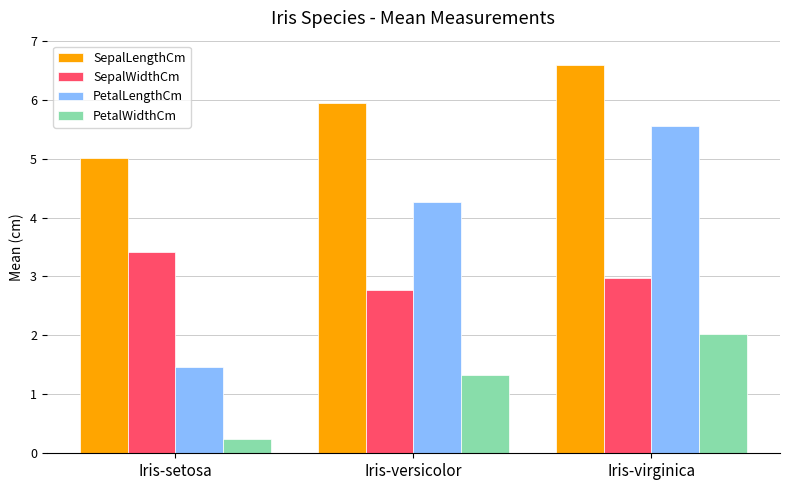

What is the label of the 3rd bar from the left?

Iris-virginica